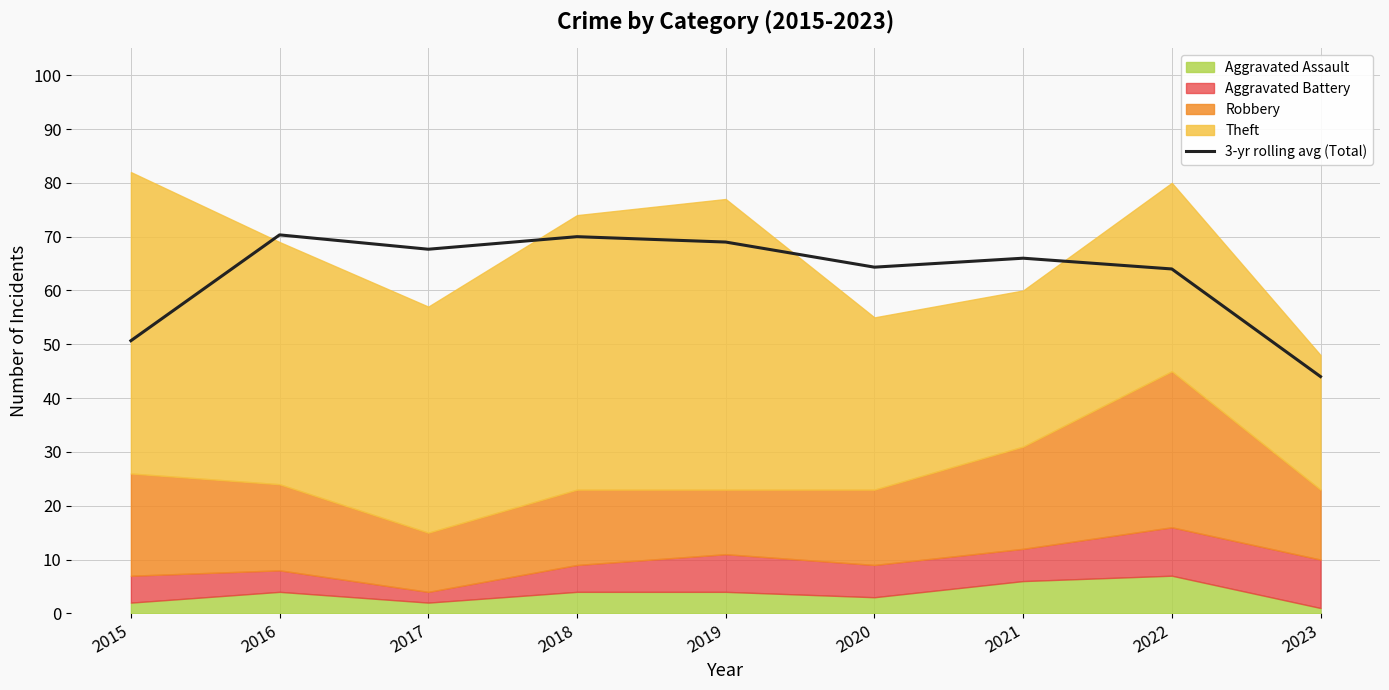

At which label does the data first exceed 66?

2016